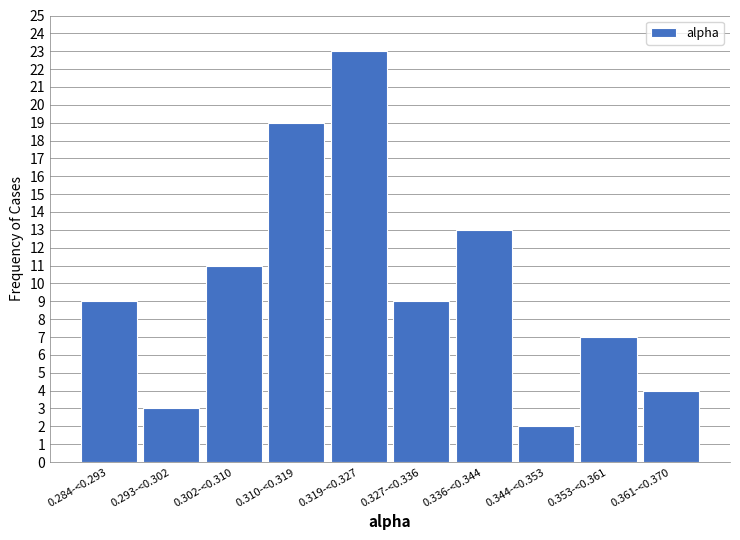

Reading left to right, extract all data points from this chart.

0.284-<0.293=9	0.293-<0.302=3	0.302-<0.310=11	0.310-<0.319=19	0.319-<0.327=23	0.327-<0.336=9	0.336-<0.344=13	0.344-<0.353=2	0.353-<0.361=7	0.361-<0.370=4